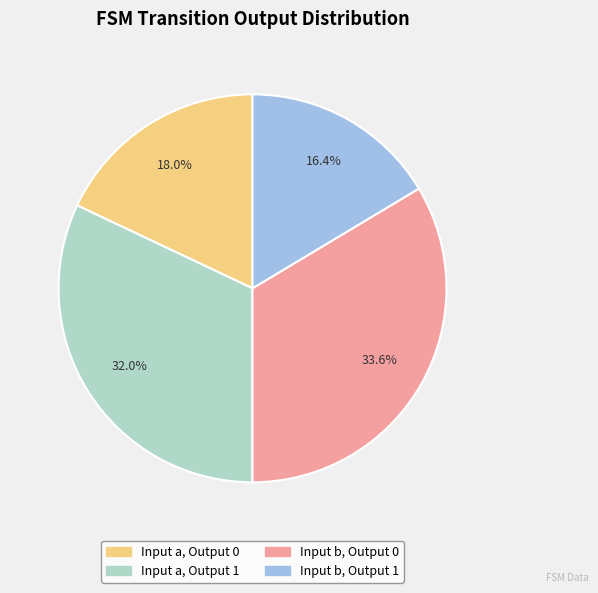

Is there any slice that represents more than half of the pie?

No